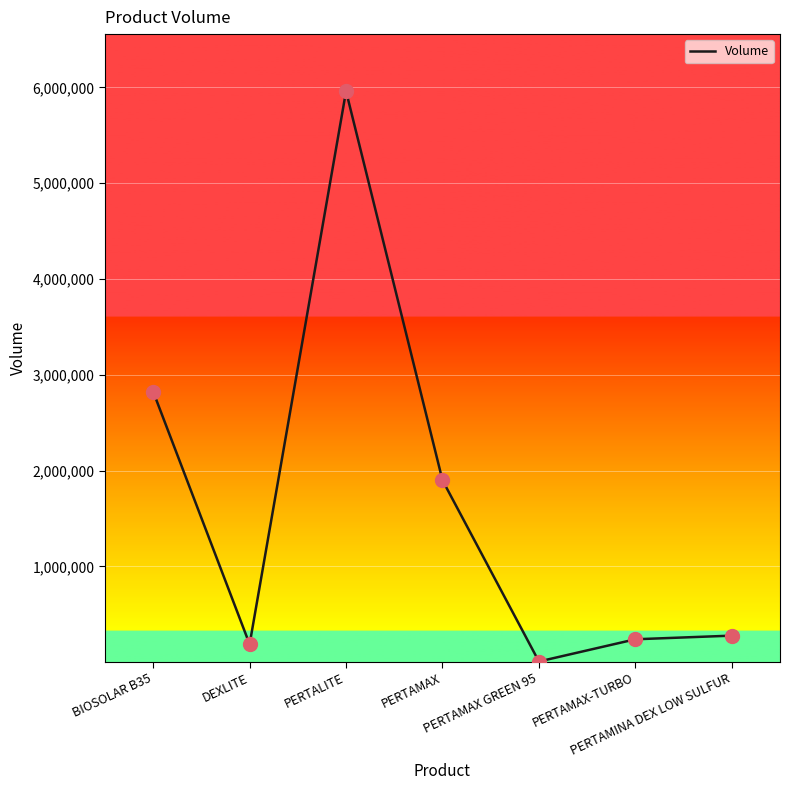

What is the ratio of the value at PERTAMAX to the value at PERTAMAX GREEN 95?

237.5